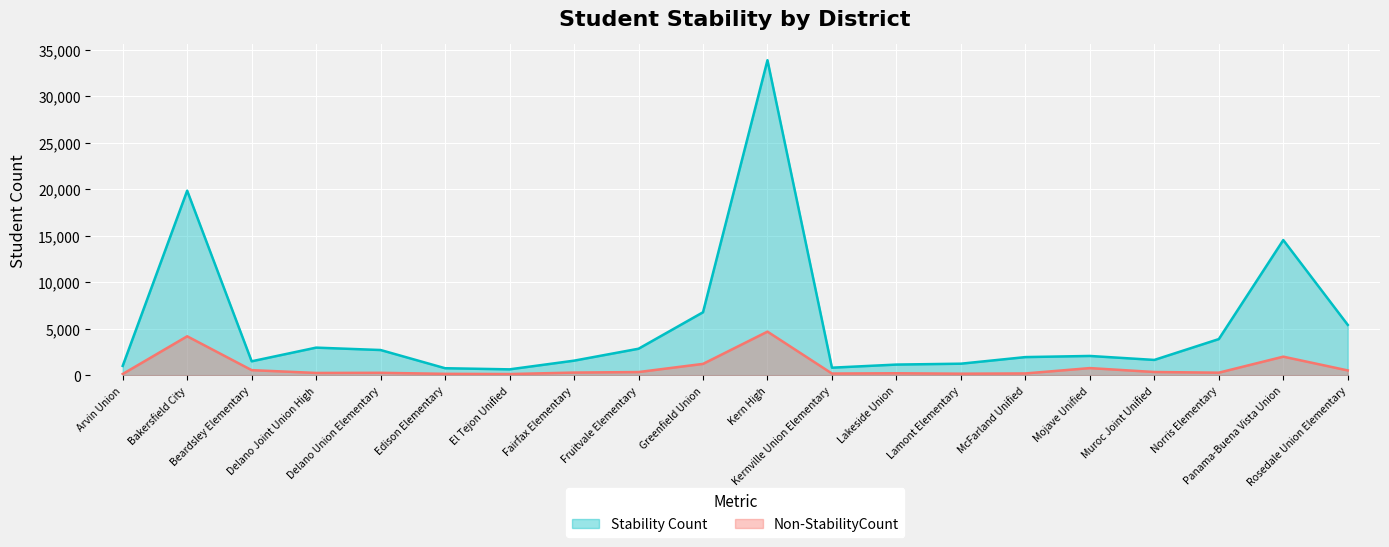

What is the difference between the maximum and second lowest values in the Non-StabilityCount series?

4555